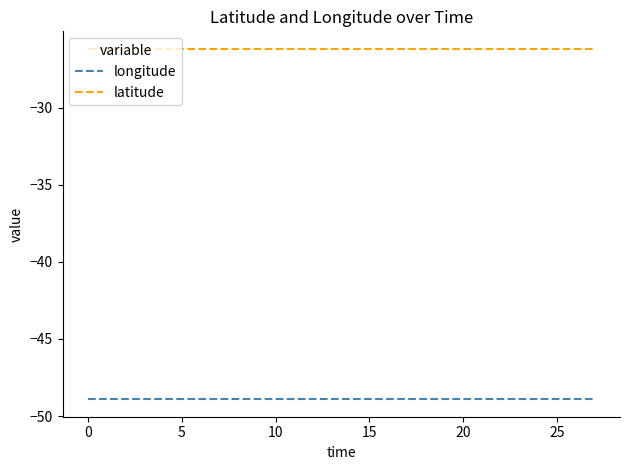

Which series has the largest total across all categories?

latitude